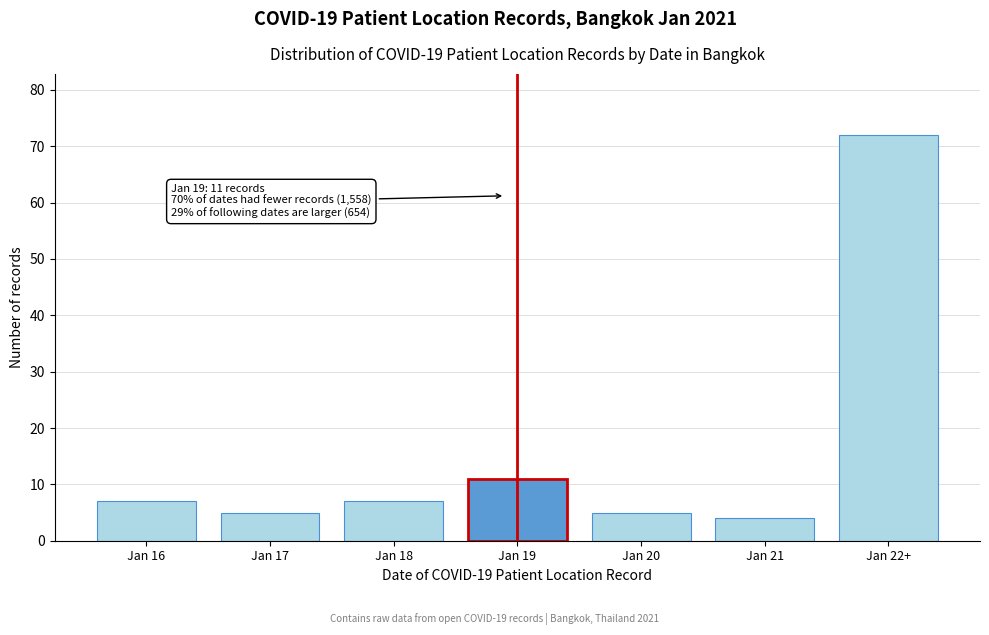

Reading right to left, extract all data points from this chart.

72	4	5	11	7	5	7